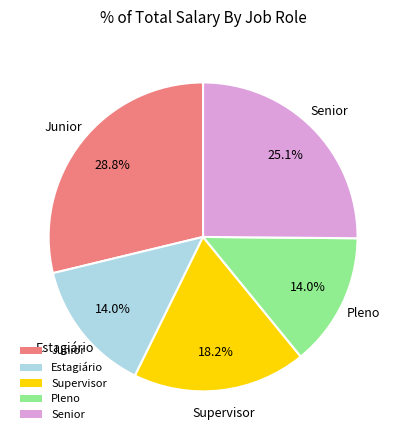

What portion of the pie excludes Senior?

74.9%